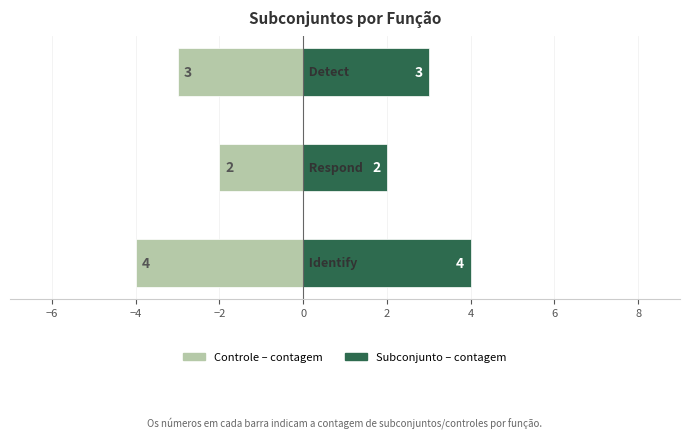

Reading left to right, list all the values displayed in this chart.

Controle (negativo): -4	-2	-3
Subconjunto (positivo): 4	2	3